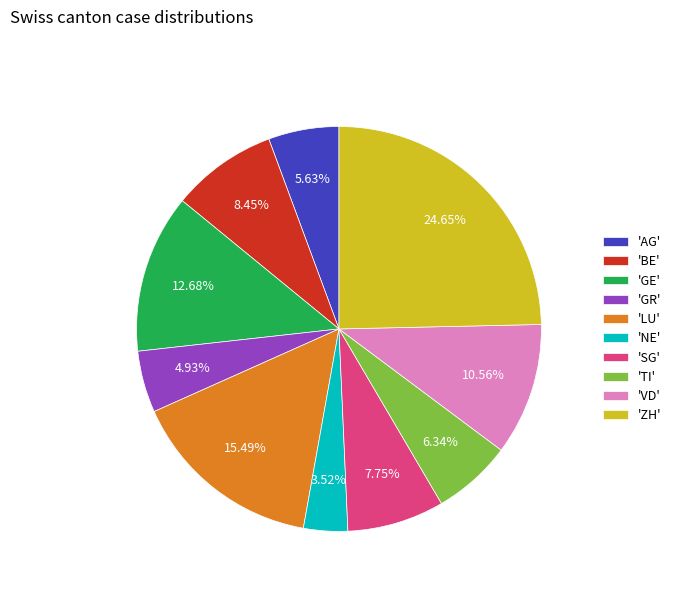

Do 'GE' and 'AG' together represent more than half of the pie?

No